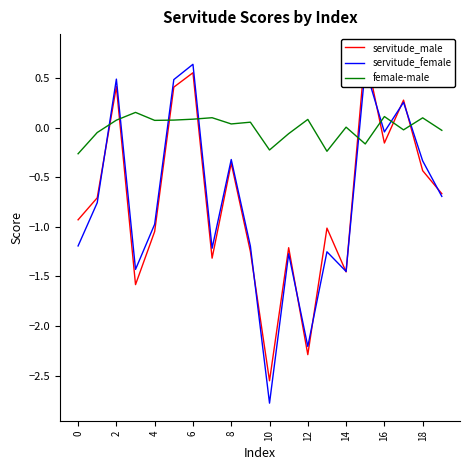

Is it true that female-male equals -0.2 at 10?

True